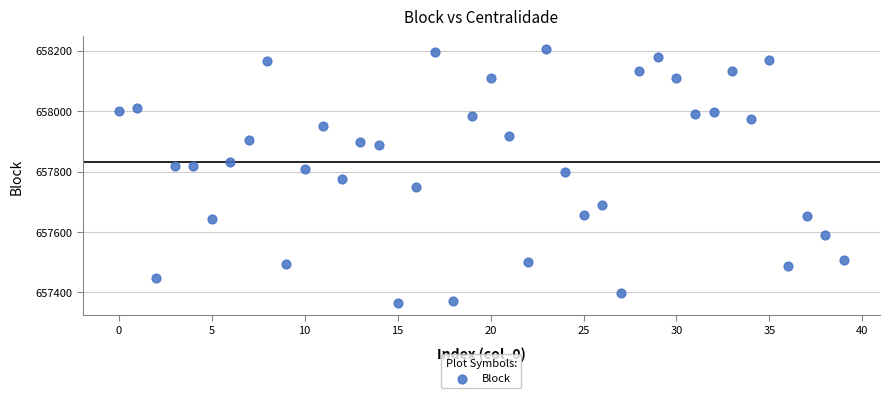

What is the range of Y values (max minus min)?

840